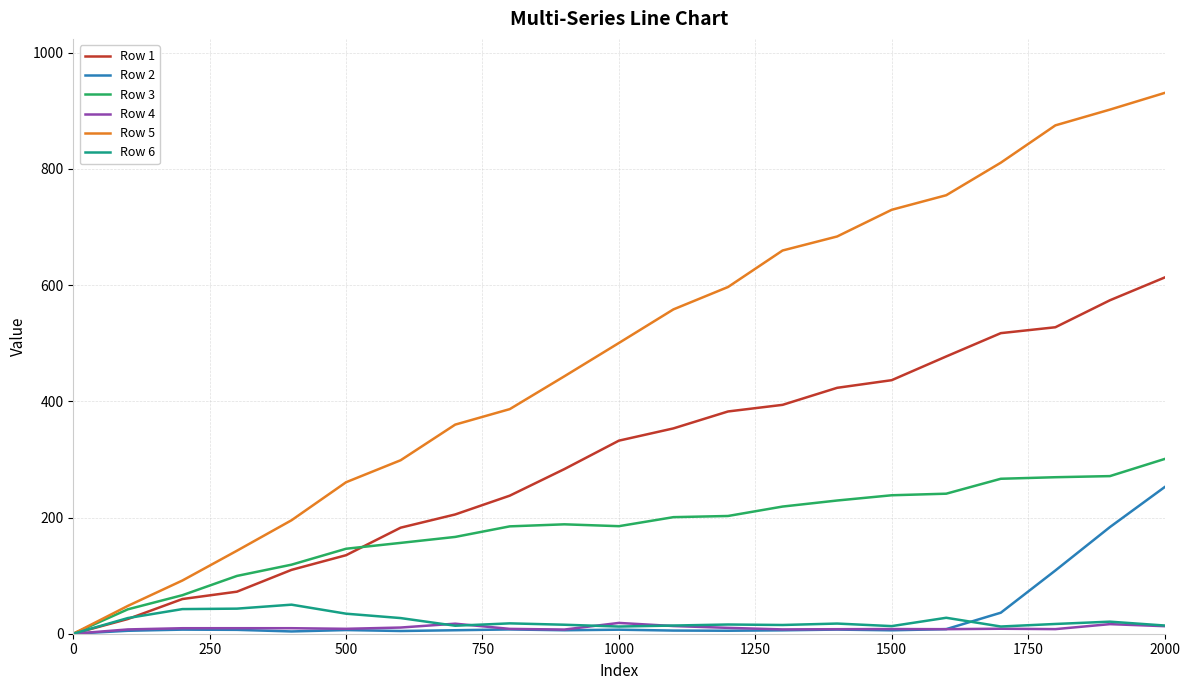

Count the number of data series in this chart.

6